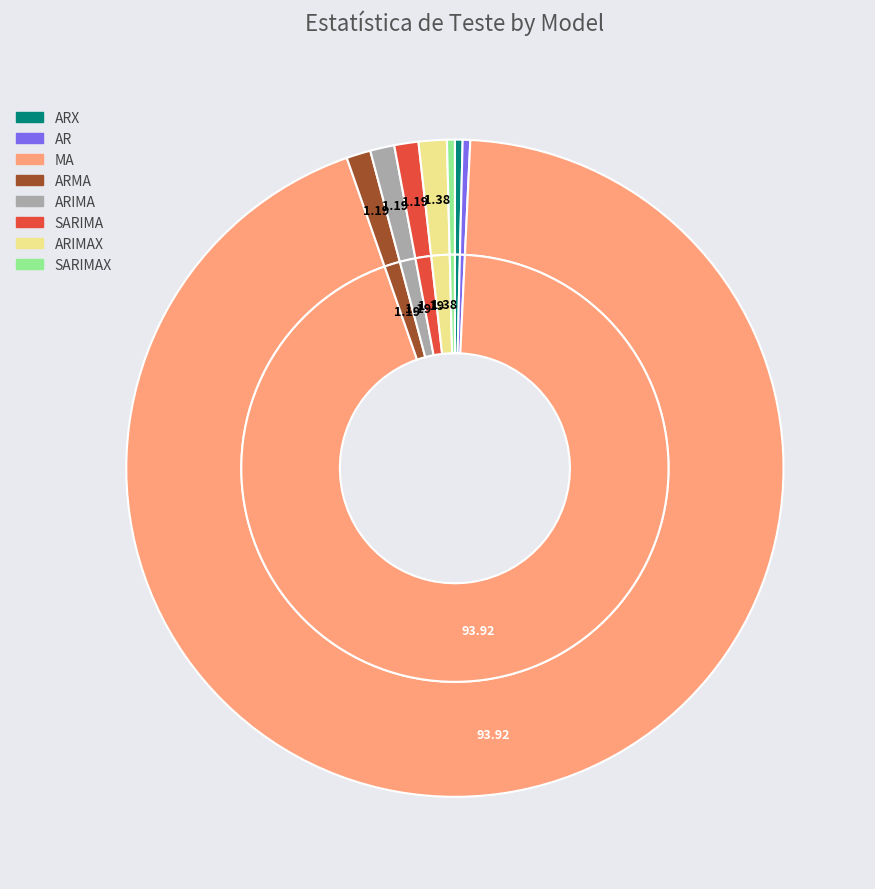

True or false: ARX accounts for 15% of the total.

False